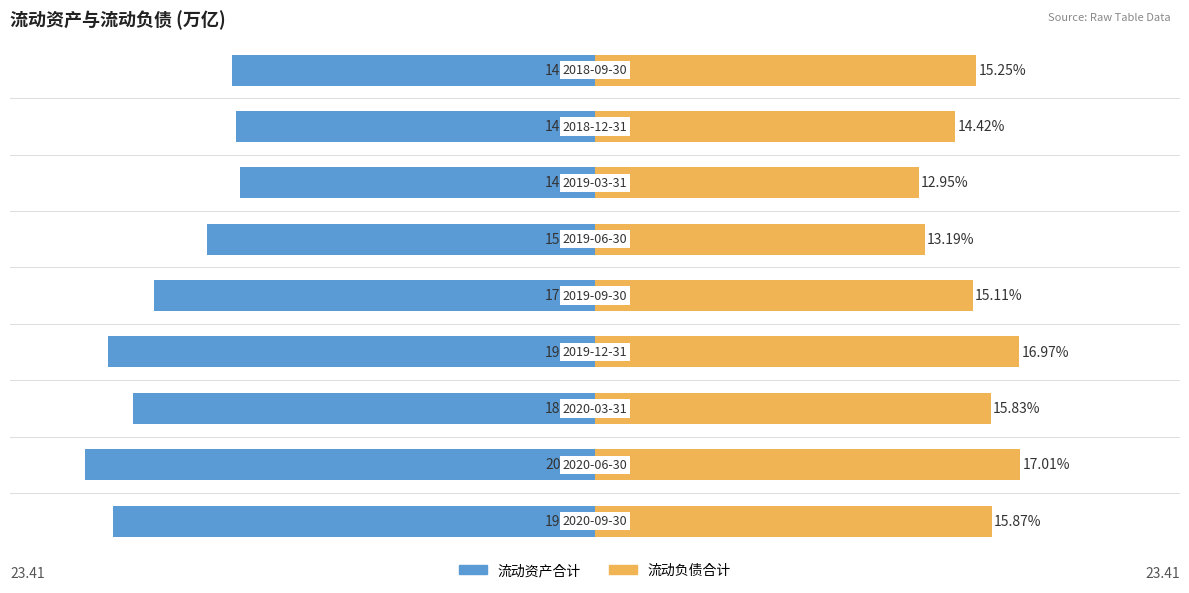

At how many categories does at least one series exceed -6?

9